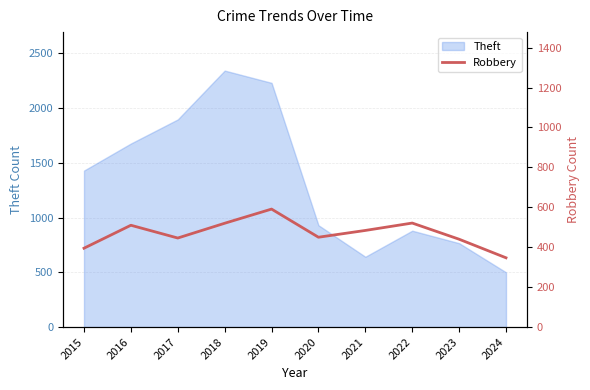

How many data points does each series have?

10